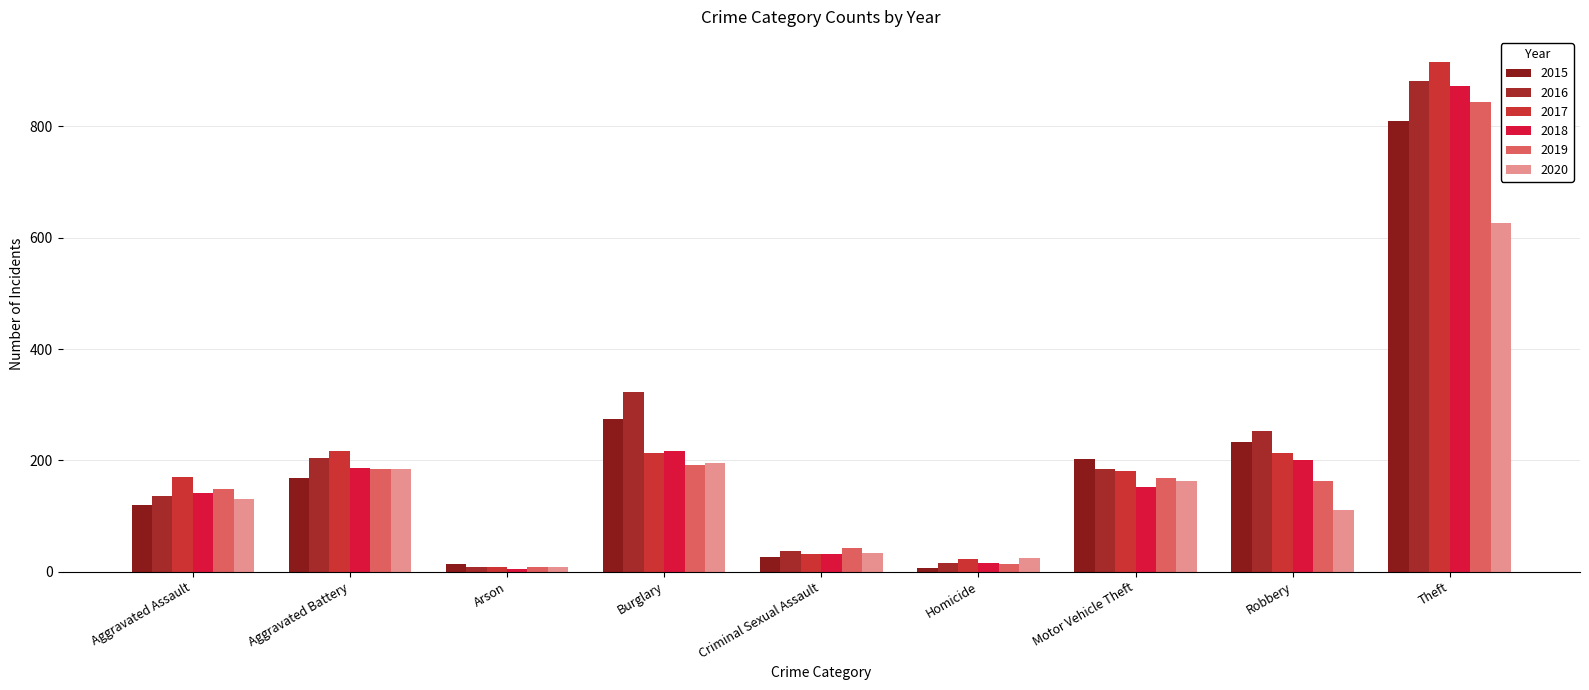

What is the label of the 8th bar from the left?

Robbery